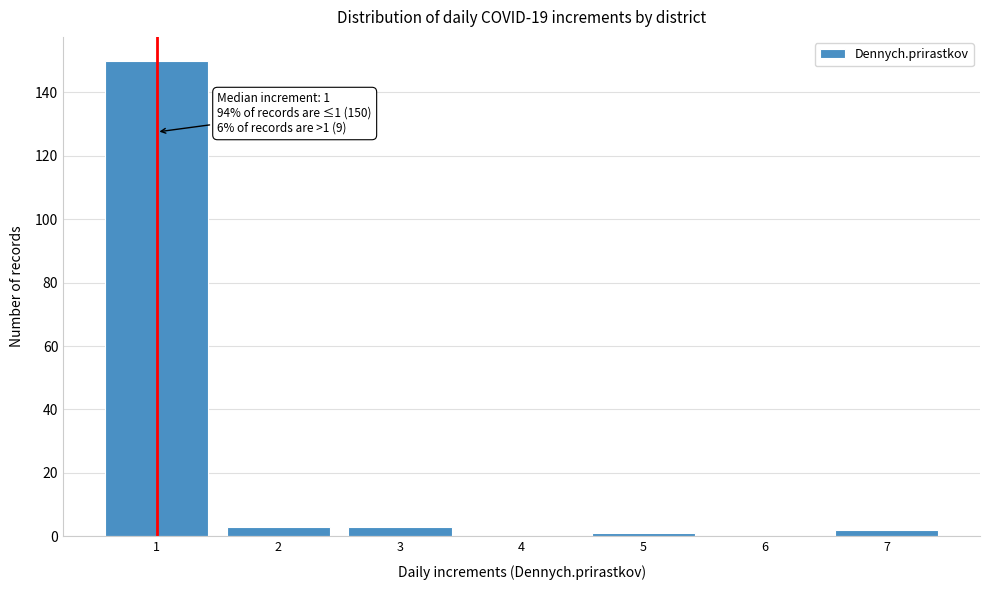

Reading right to left, what are all the values shown in this chart?

7=2	6=0	5=1	4=0	3=3	2=3	1=150